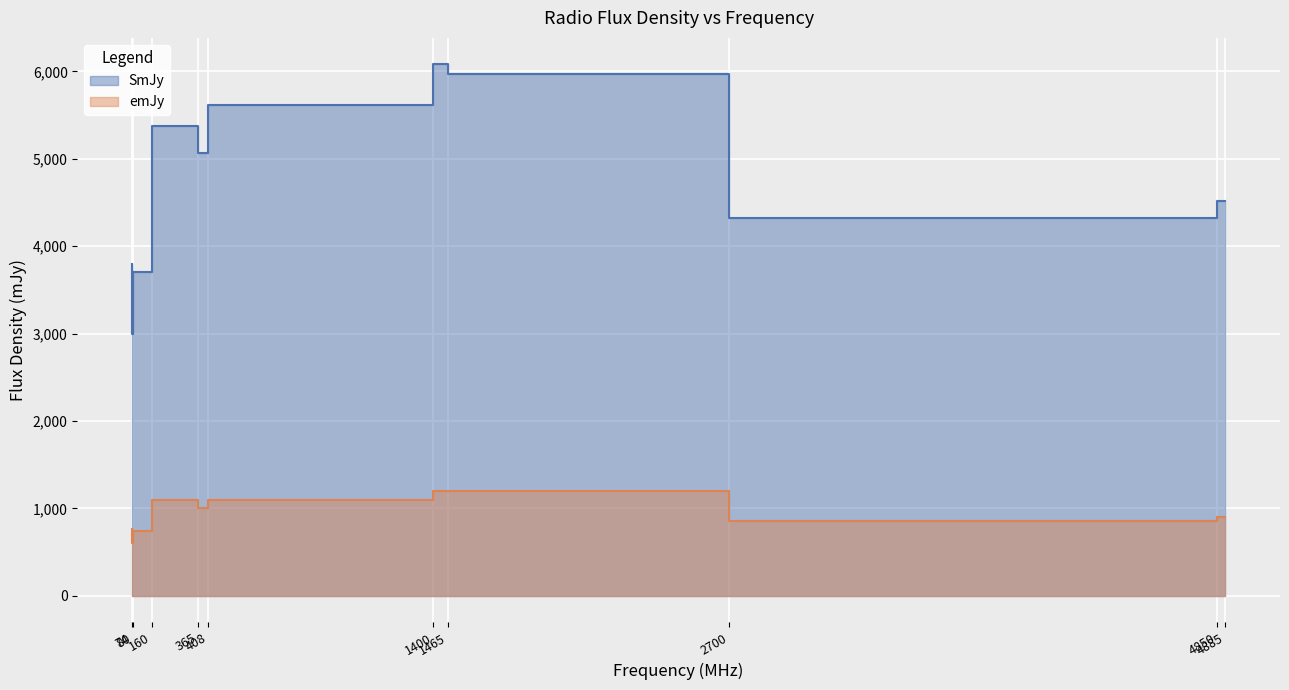

What is the spread (max minus min) of values at 2700?

4770